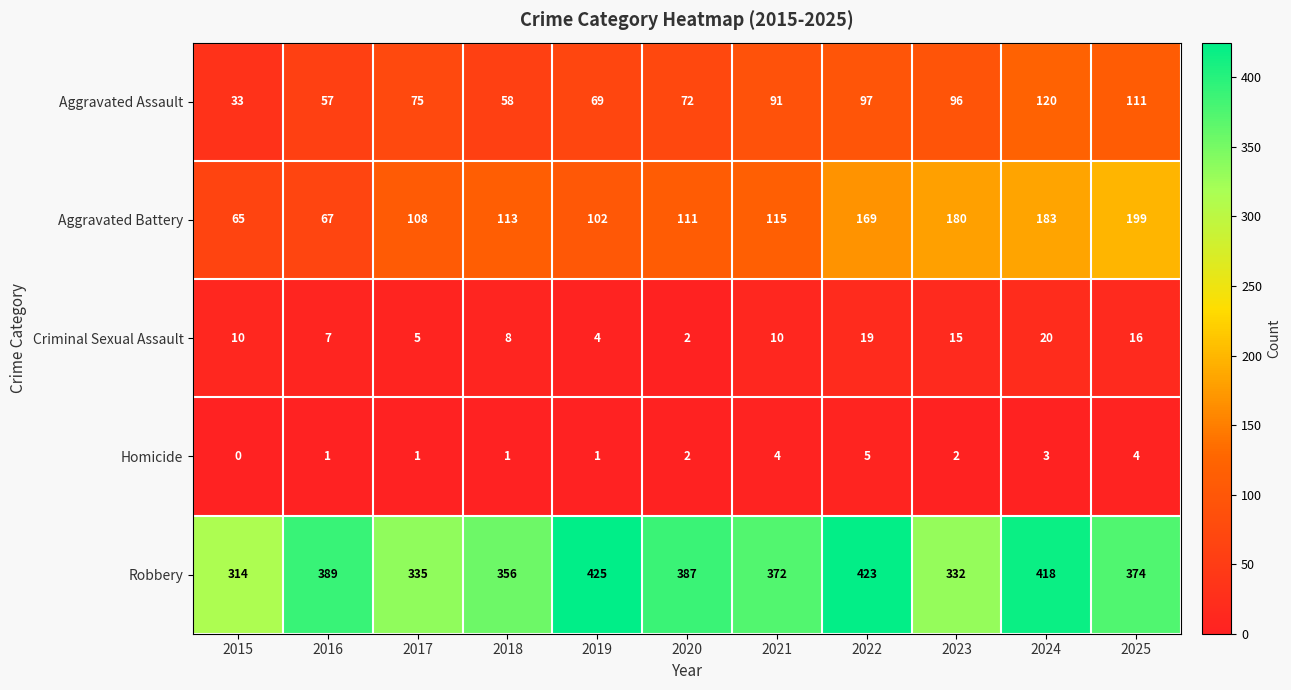

Which series has the largest total across all categories?

Robbery